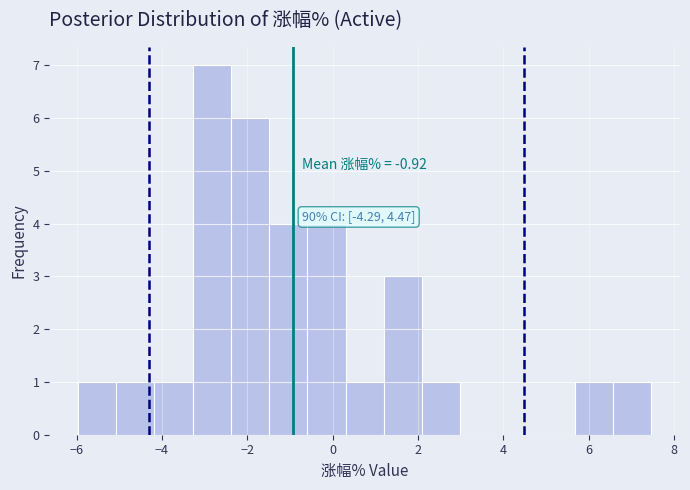

Which range on the x-axis has the tallest bar?

-3.2 to -2.4